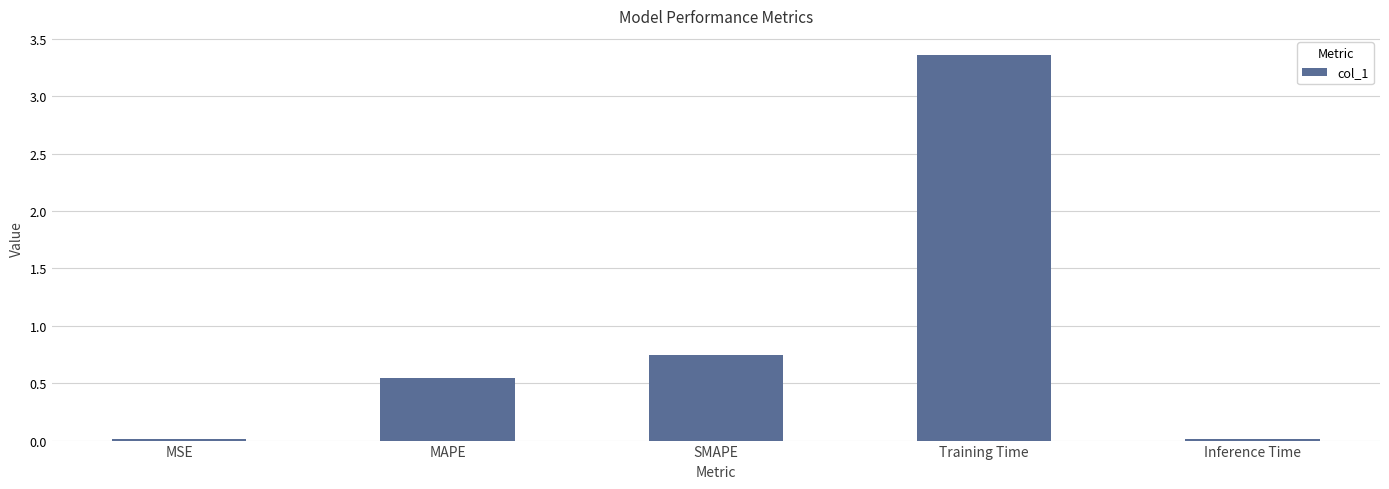

Between Training Time and MSE, which is larger?

Training Time